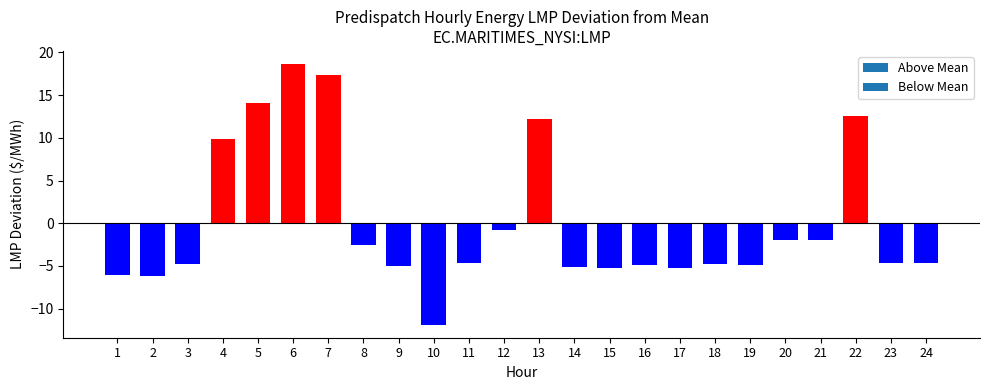

True or false: the data shows -5.1 at 14.

True